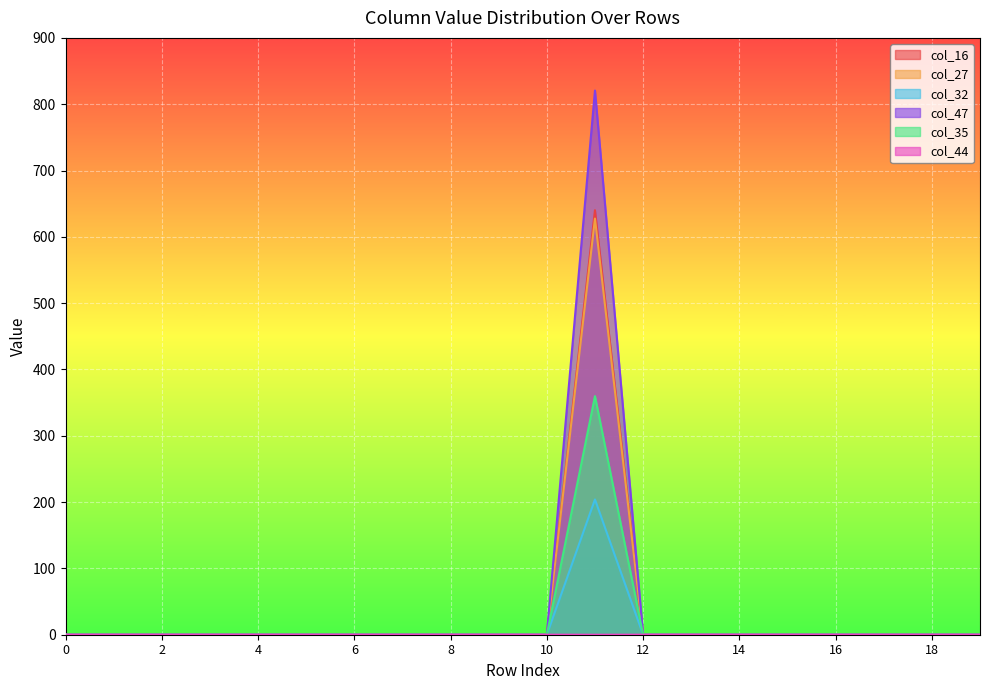

True or false: col_35 has a value of 0.1 at 18.

True